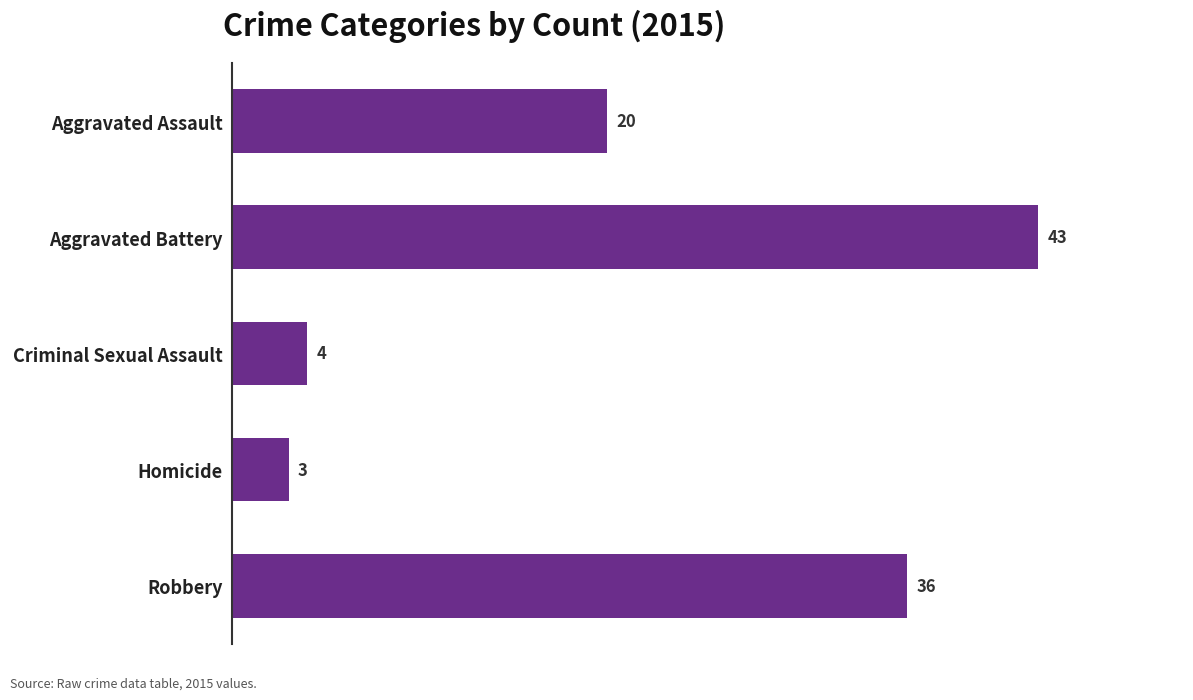

List the labels in order of value, smallest first.

Homicide, Criminal Sexual Assault, Aggravated Assault, Robbery, Aggravated Battery